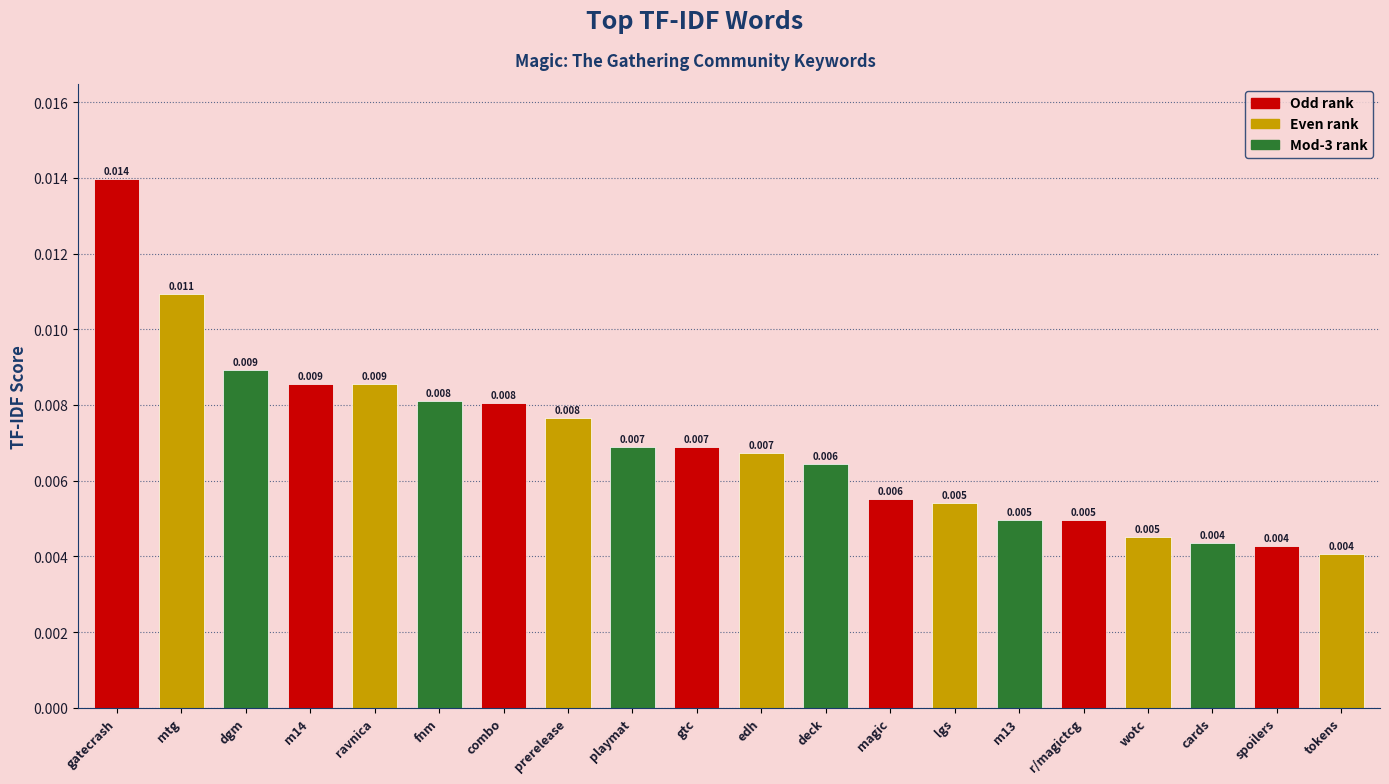

How many categories are shown in the chart?

20